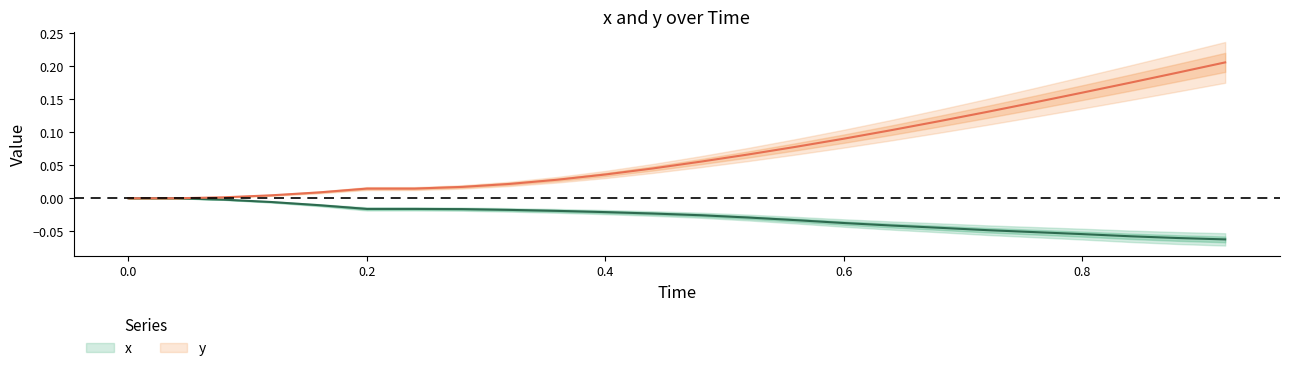

Reading left to right, what are all the values shown in this chart?

x: 0.0	0.0	-0.0	-0.0	-0.0	-0.0	-0.0	-0.0	-0.0	-0.0	-0.0	-0.0	-0.0	-0.0	-0.0	-0.0	-0.0	-0.0	-0.0	-0.1	-0.1	-0.1	-0.1	-0.1
y: 0.0	0.0	0.0	0.0	0.0	0.0	0.0	0.0	0.0	0.0	0.0	0.0	0.1	0.1	0.1	0.1	0.1	0.1	0.1	0.1	0.2	0.2	0.2	0.2